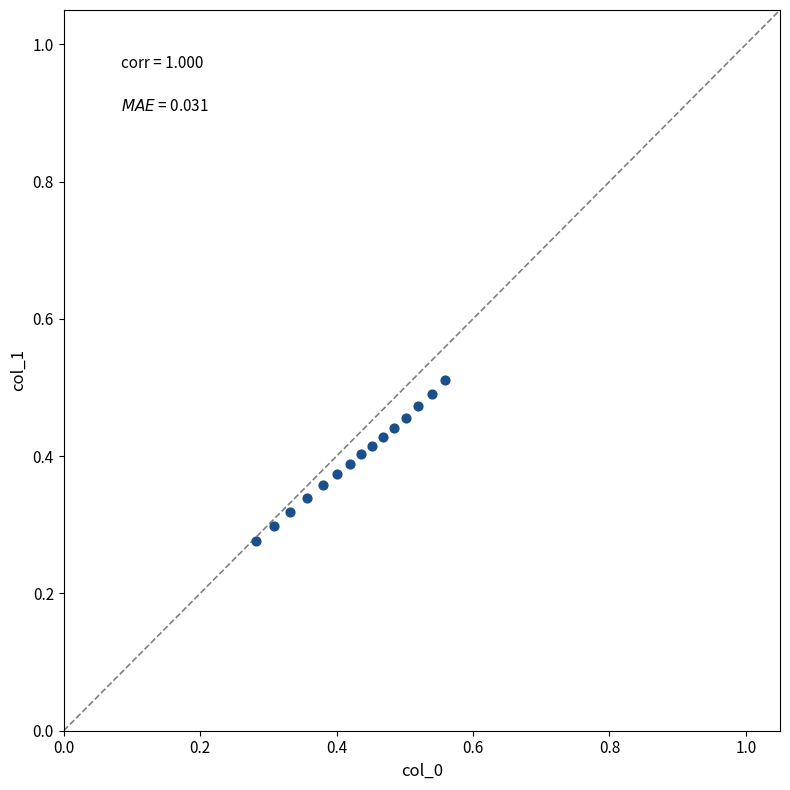

Count the number of points in this scatter plot.

15